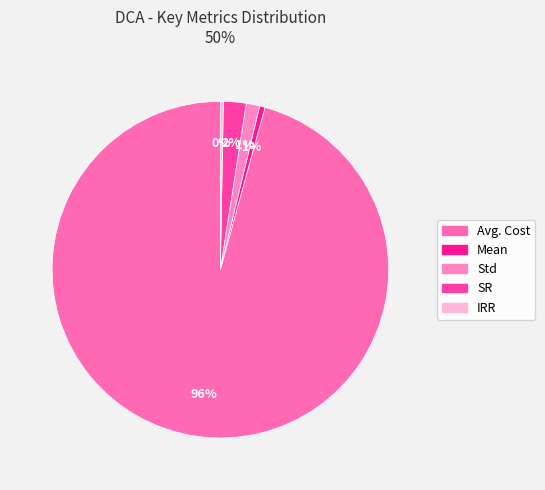

How many segments does this pie chart have?

5